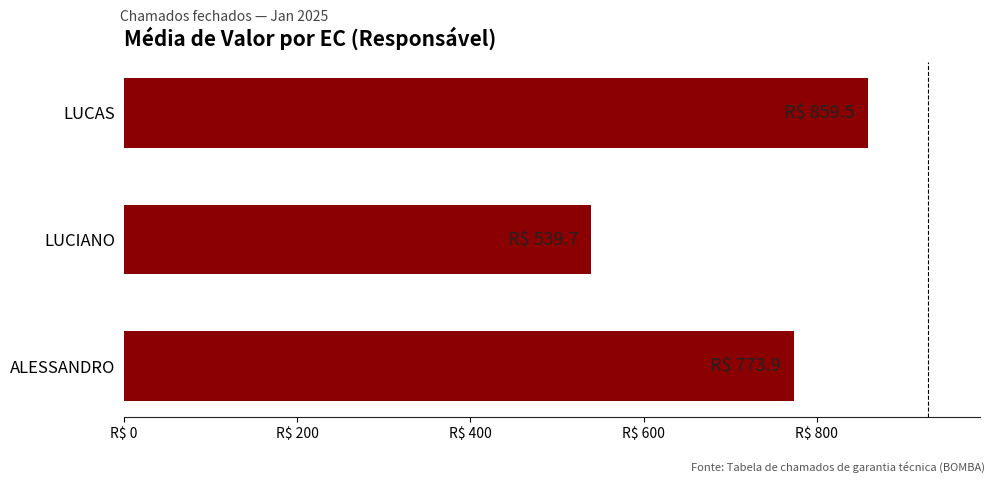

What is the greatest value displayed?

859.5